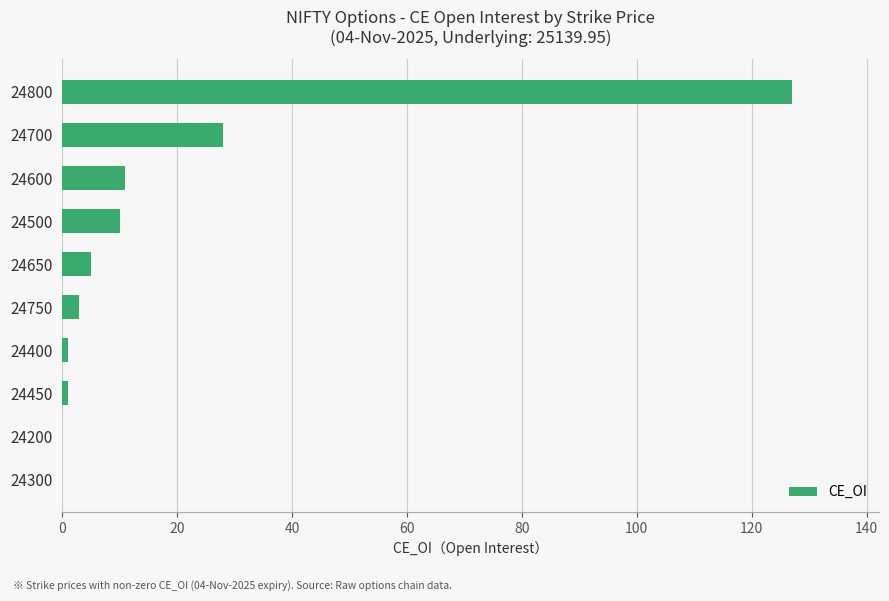

What is the change in value from 24700 to 24800?

+99